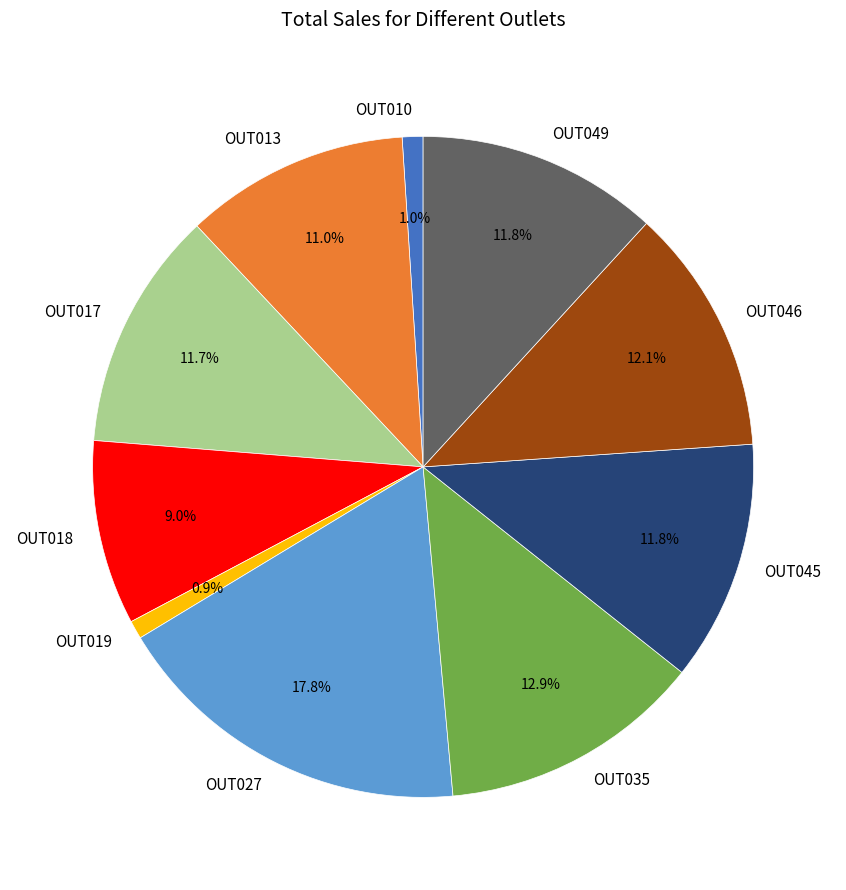

Combined, do OUT013 and OUT049 account for over 50%?

No